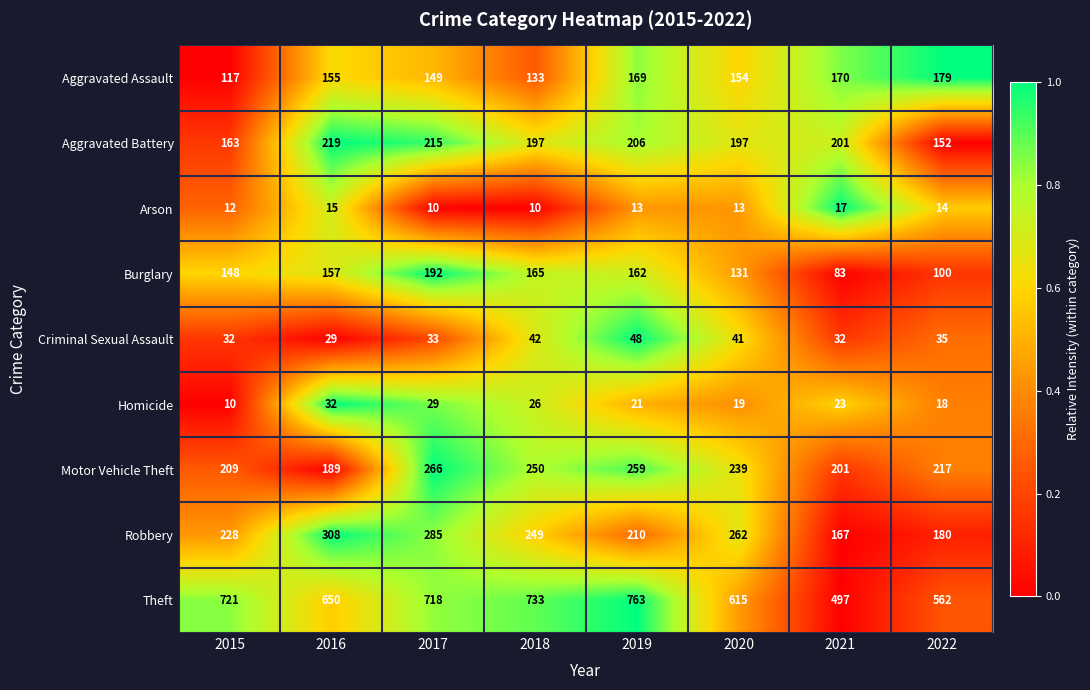

What is the sum of the Aggravated Battery values at 2021 and 2020?

398